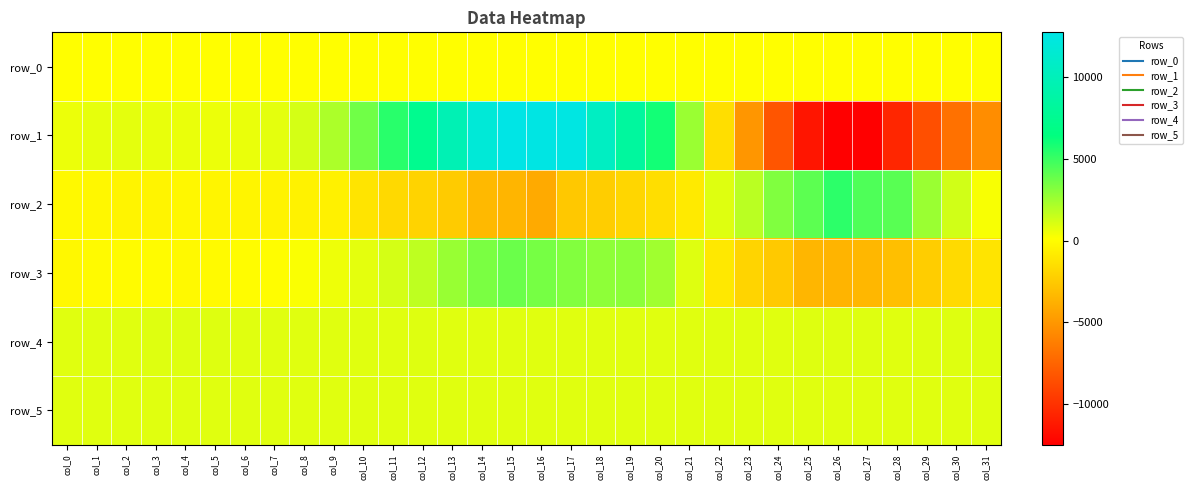

Read the row_1 value at col_15.

12730.0